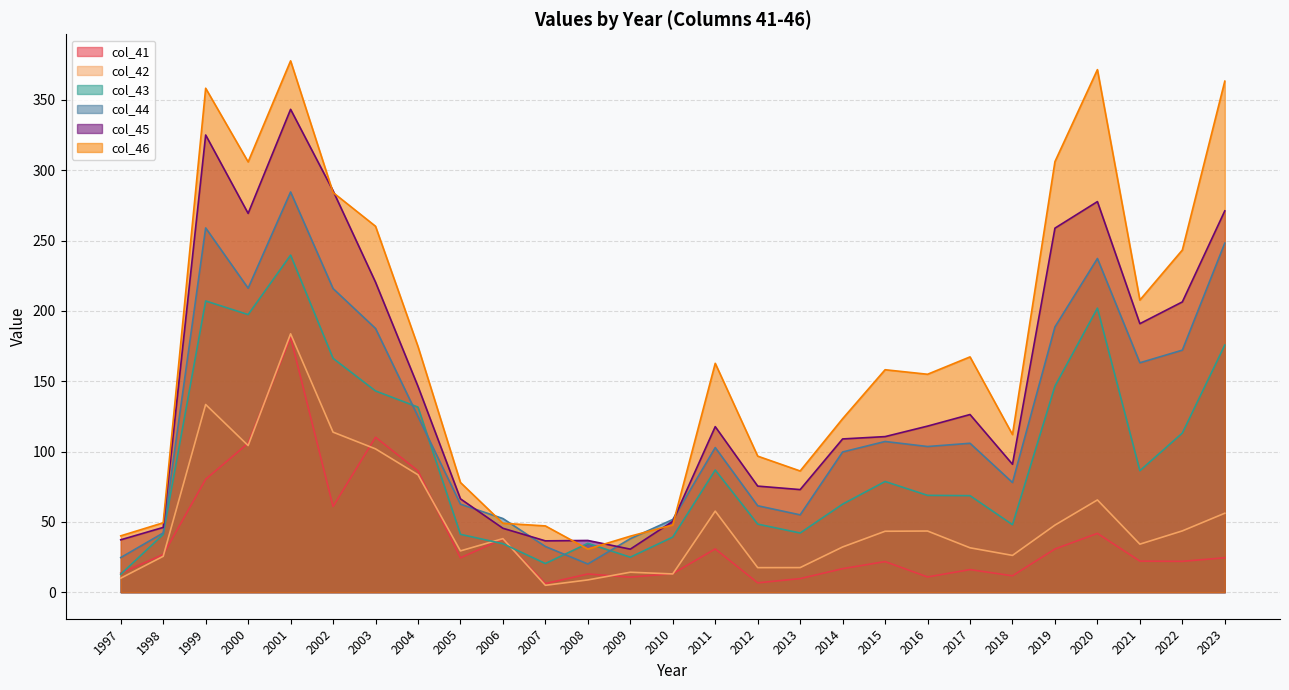

After their last crossing, which series has the higher values: col_44 or col_45?

col_45